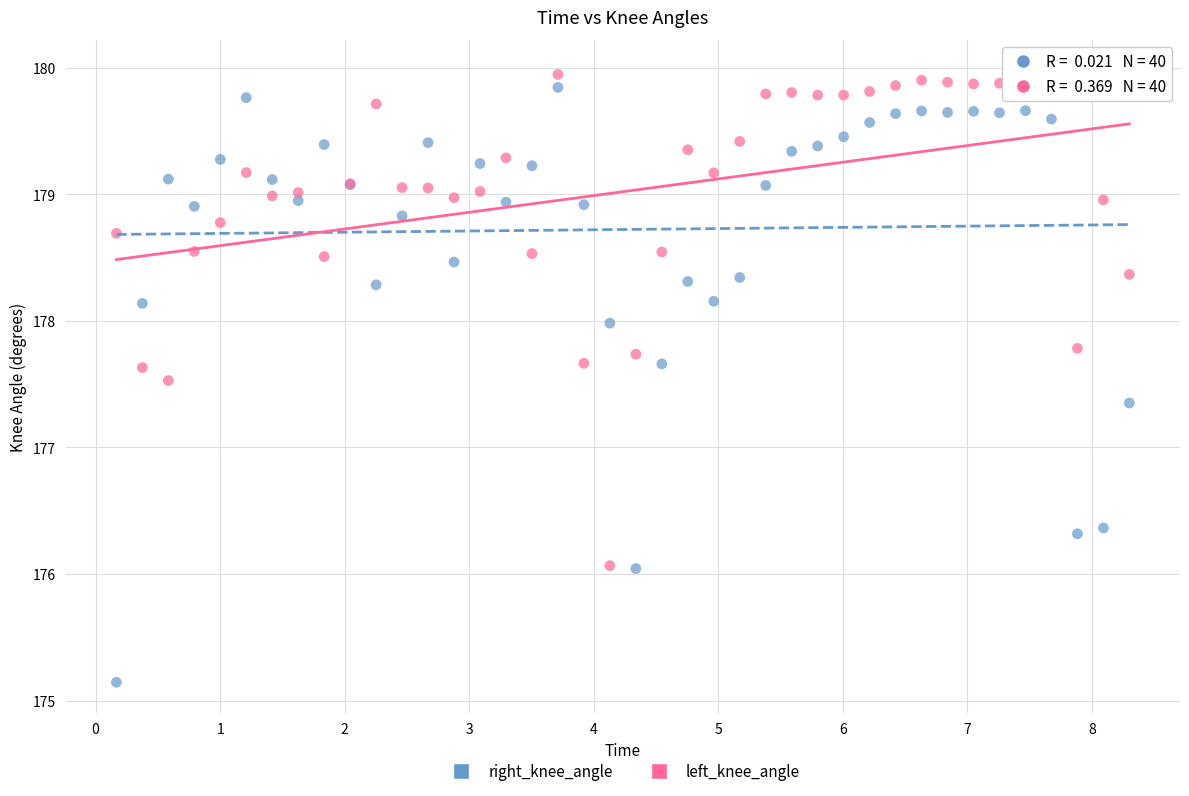

Which series reaches the minimum Y coordinate?

right_knee_angle